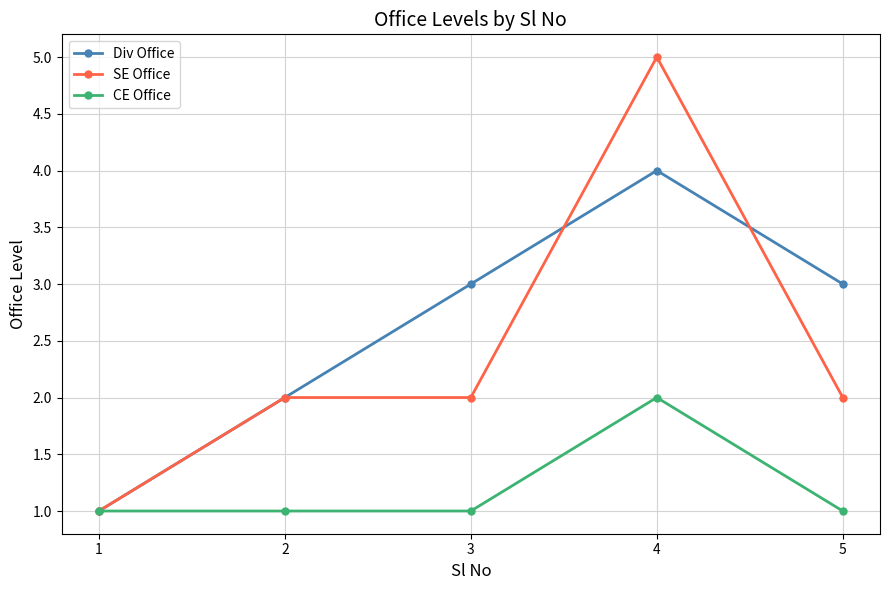

True or false: SE Office has more than 0 interior local peaks.

True